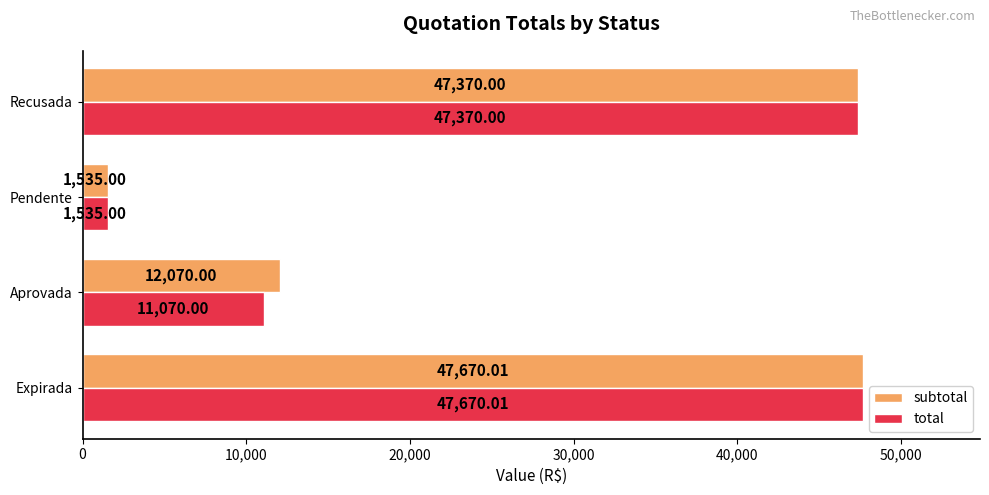

What is the spread (max minus min) of values at Aprovada?

1000.0